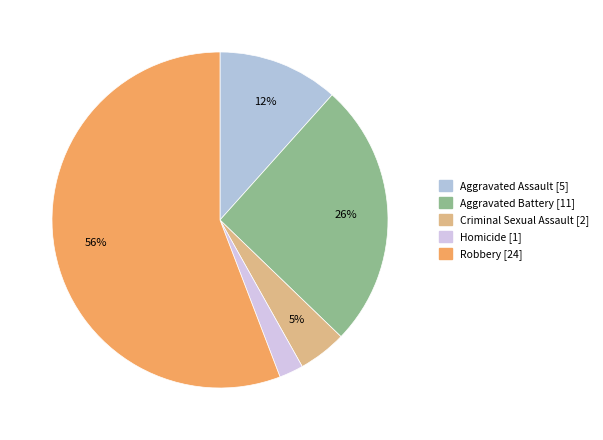

True or false: Aggravated Assault accounts for 1% of the total.

False